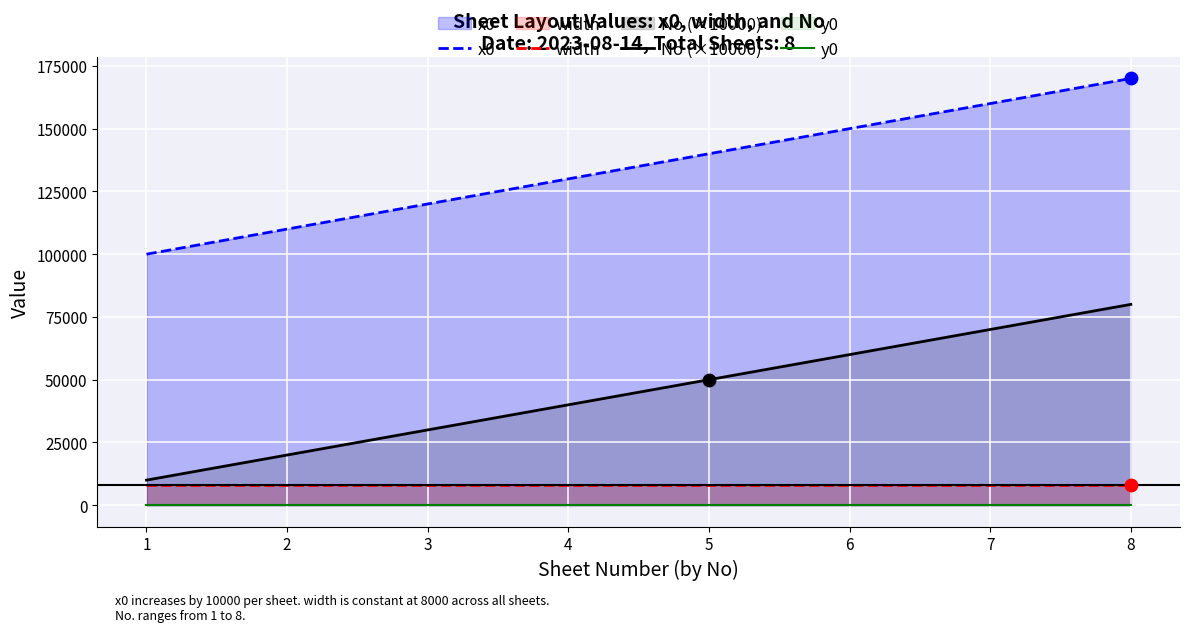

What is the total value across all series at 5?

198000